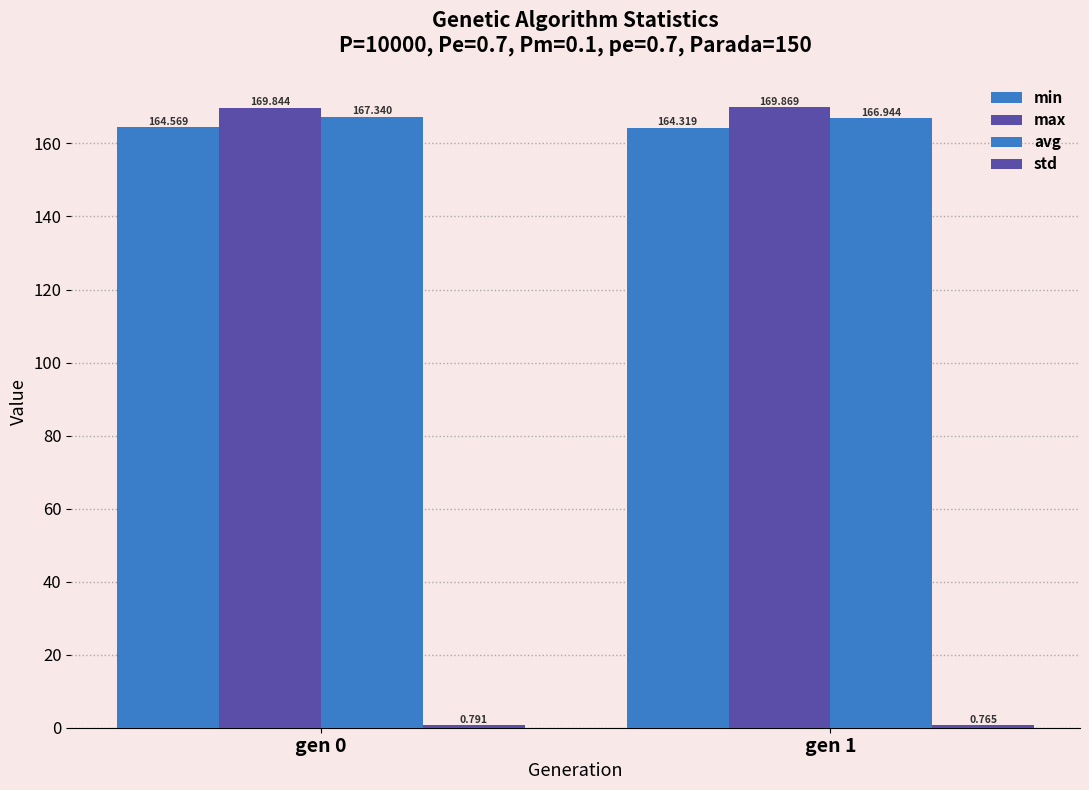

What is the highest value of the max series?

169.9